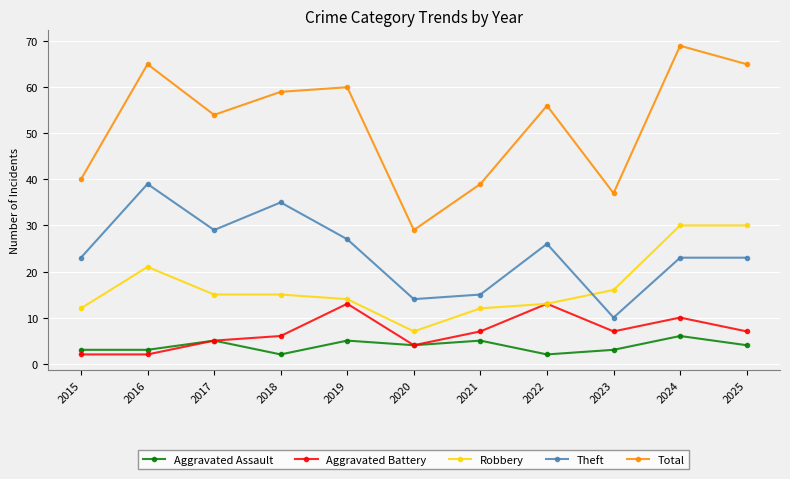

What is the sum of the Aggravated Assault values at 2021 and 2020?

9